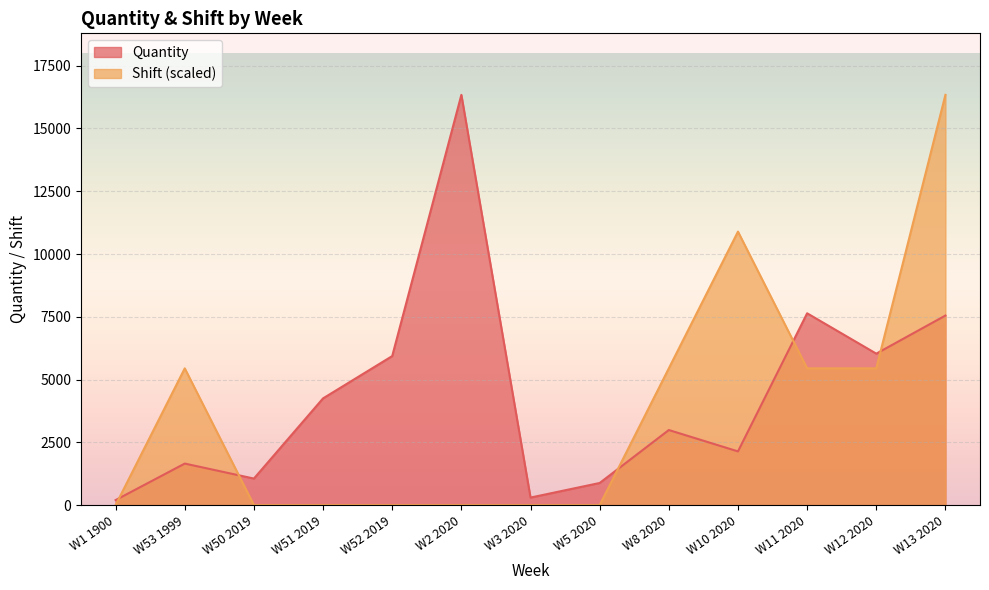

Between which two adjacent categories do Quantity and Shift first intersect?

W1 1900 and W53 1999